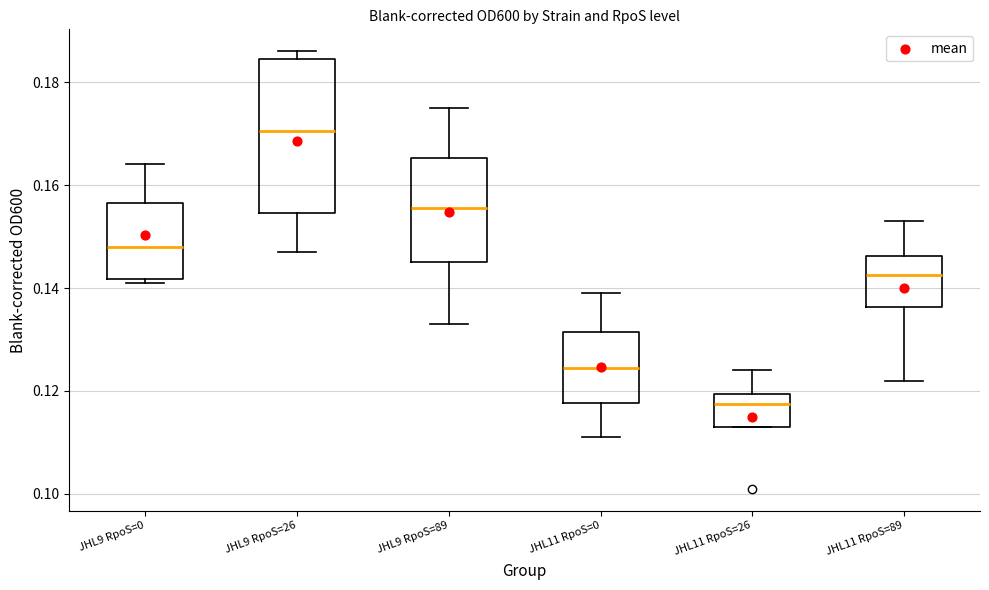

Which box has the highest median line?

JHL9 RpoS=26